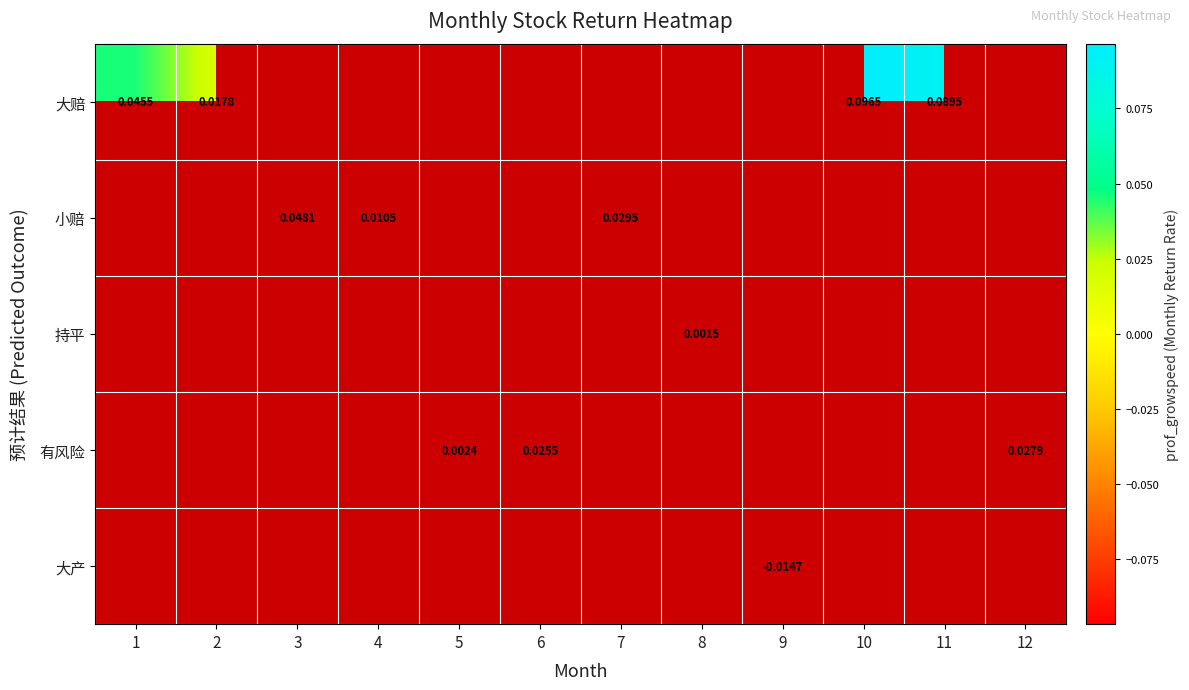

How many values in 有风险 are above zero?

3